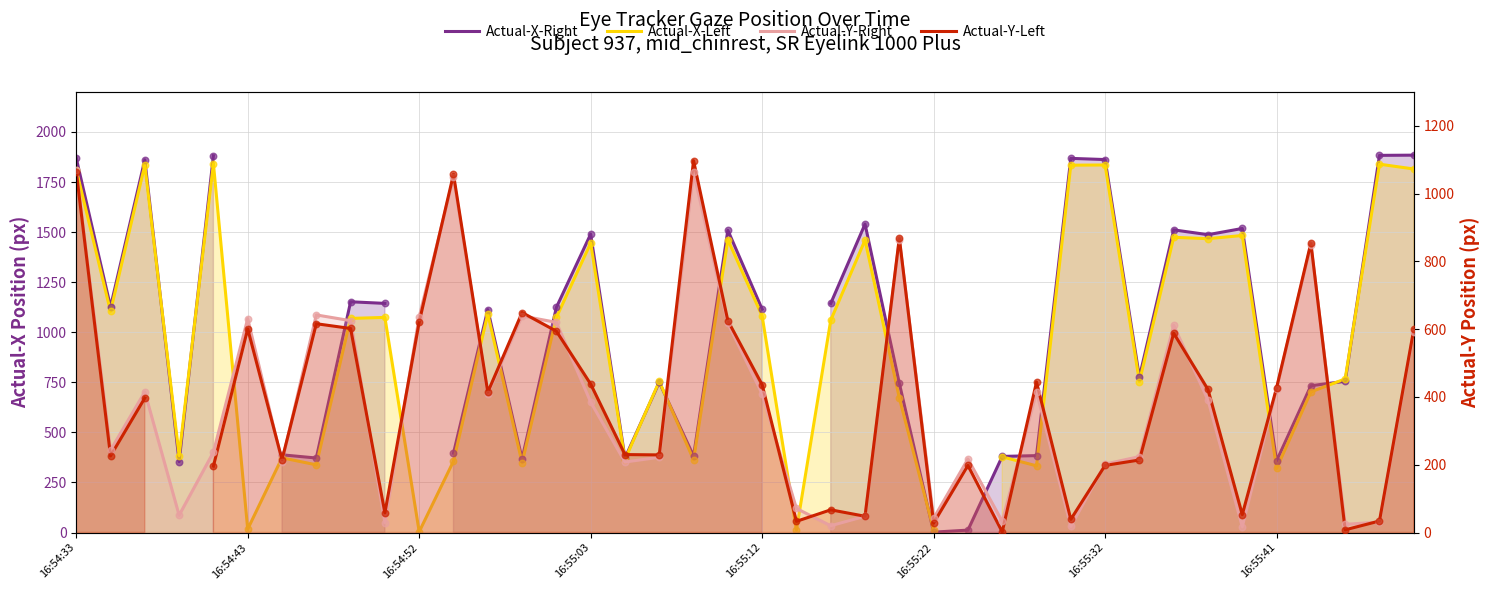

At how many categories does at least one series exceed 576?

31